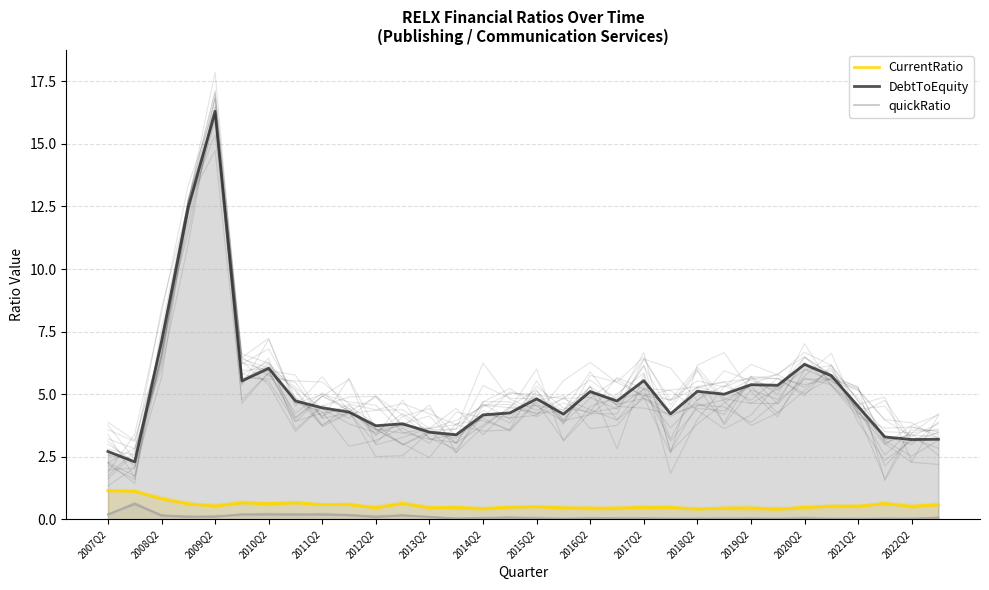

In CurrentRatio, how many points are lower than both neighbors (excluding endpoints)?

9